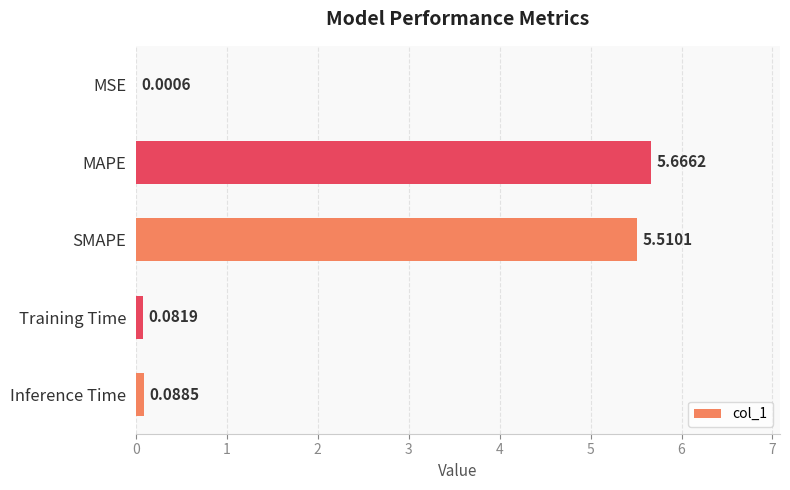

How many distinct data groups are displayed?

1